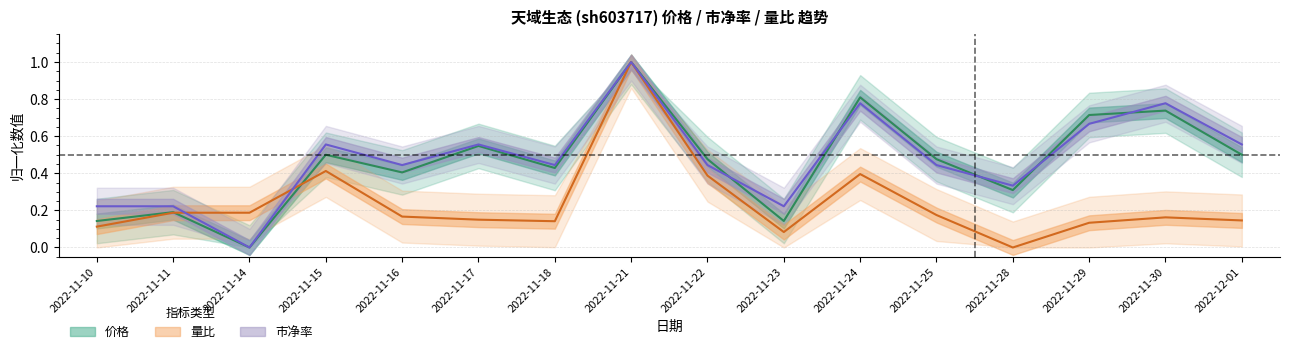

The value of 市净率 at 2022-11-30 is 0.8. True or false?

True